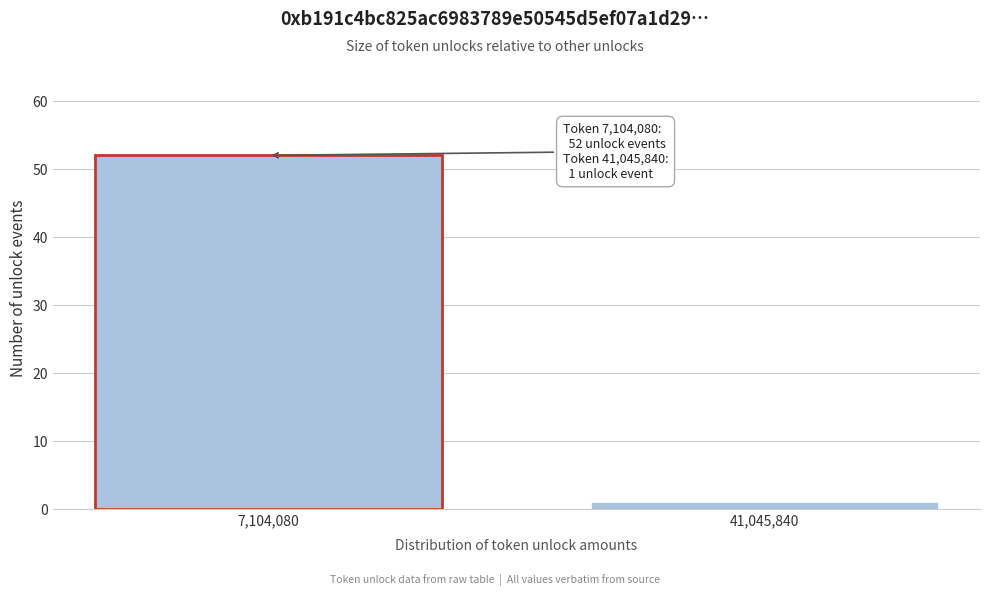

Reading left to right, list all the values displayed in this chart.

7,104,080=52	41,045,840=1